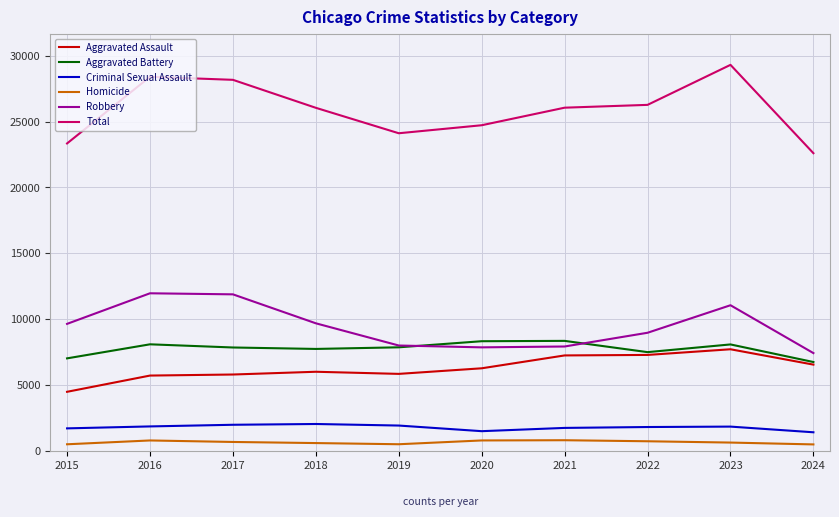

The value of Aggravated Battery at 2022 is 1788. True or false?

False